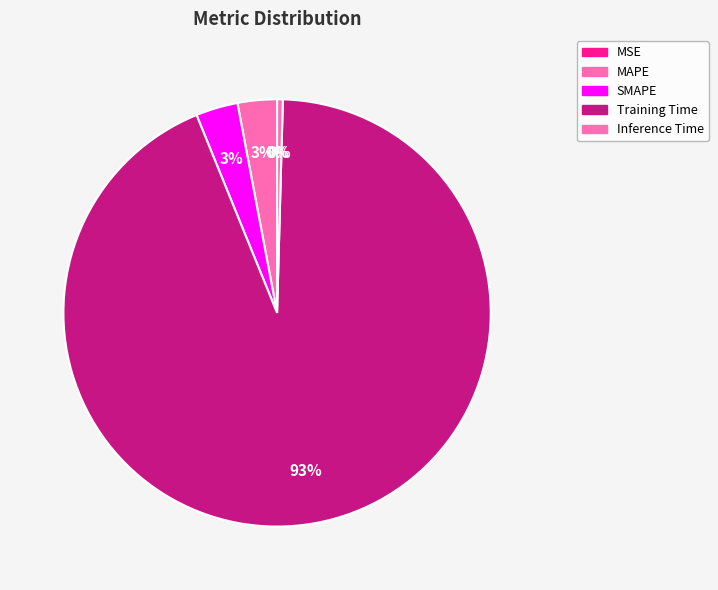

Rank the categories by value from highest to lowest.

Training Time, SMAPE, MAPE, Inference Time, MSE